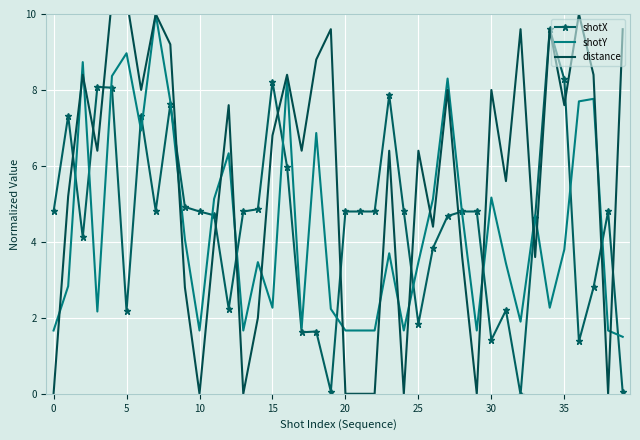

Which series has the largest total across all categories?

distance